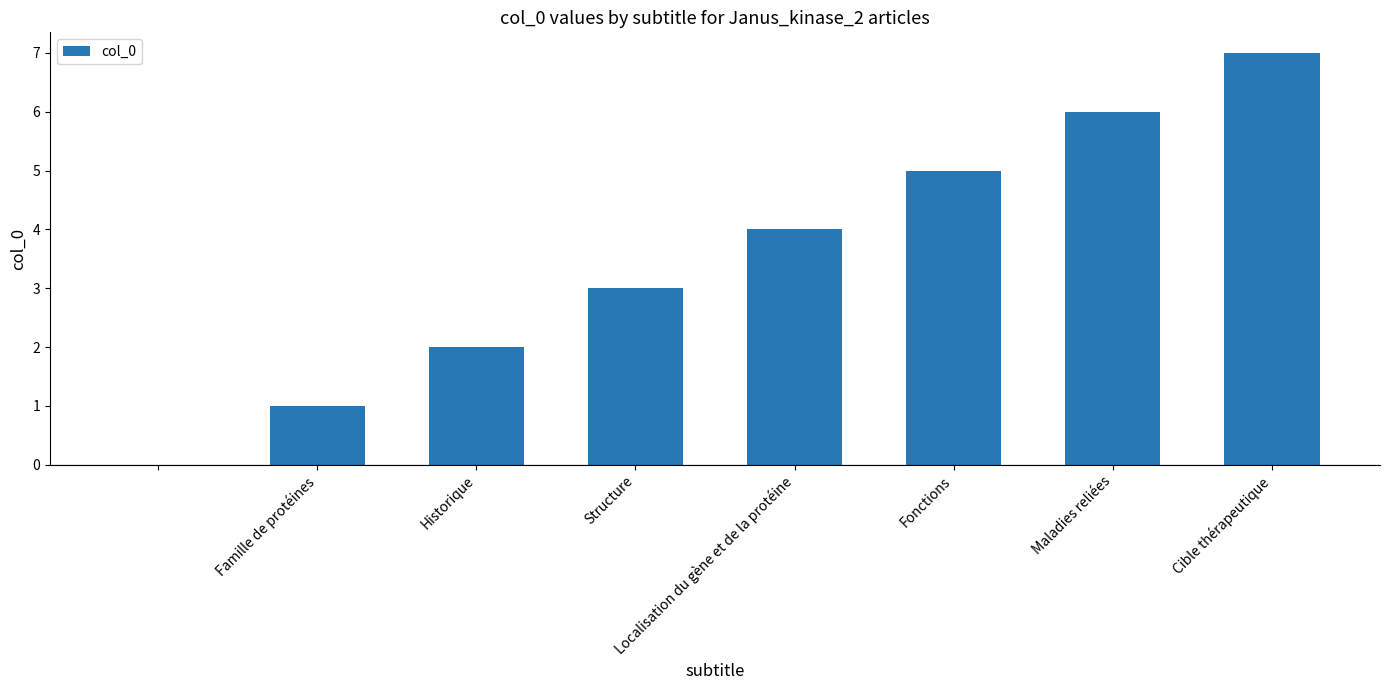

How many distinct data groups are displayed?

1